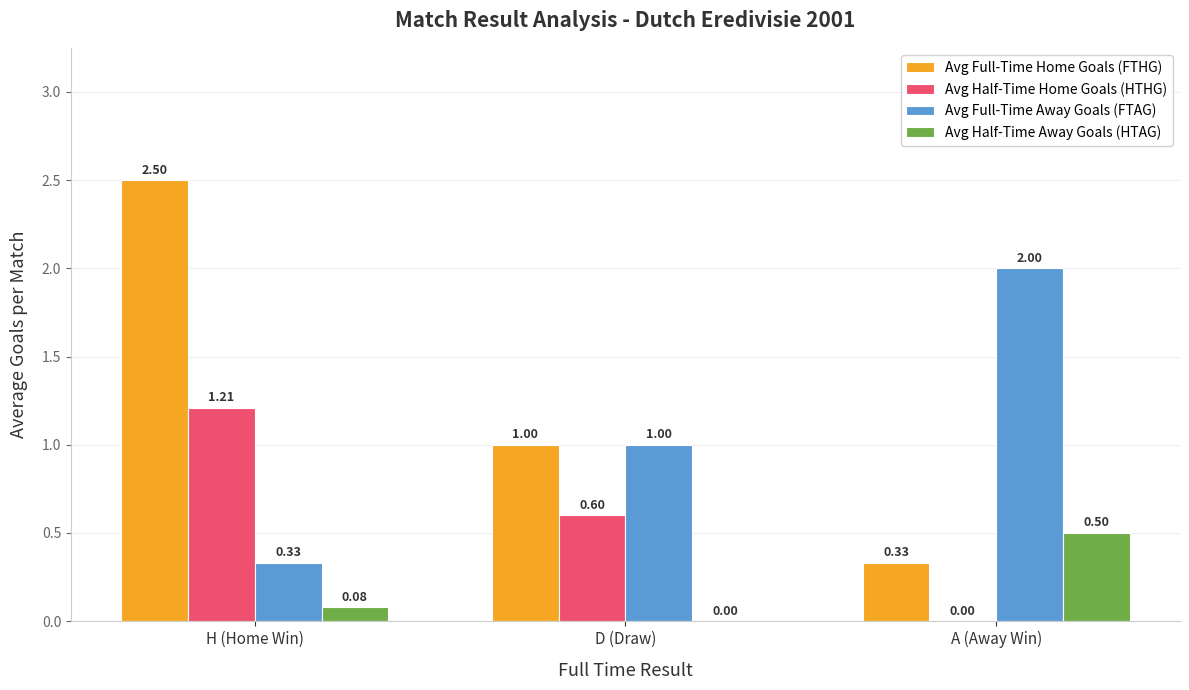

Which series changed the most between H (Home Win) and D (Draw)?

Avg Full-Time Home Goals (FTHG)